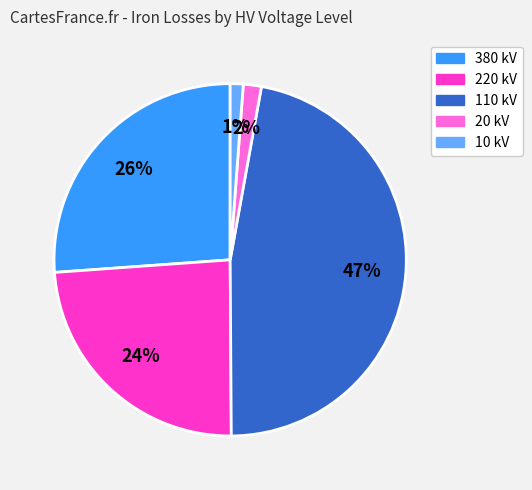

To the nearest percent, what is the average slice percentage?

20%